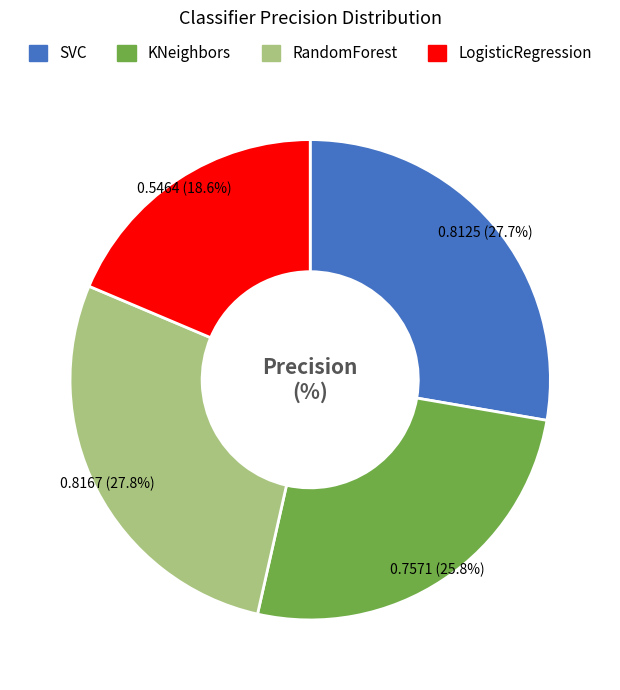

Which slice is the smallest?

LogisticRegression